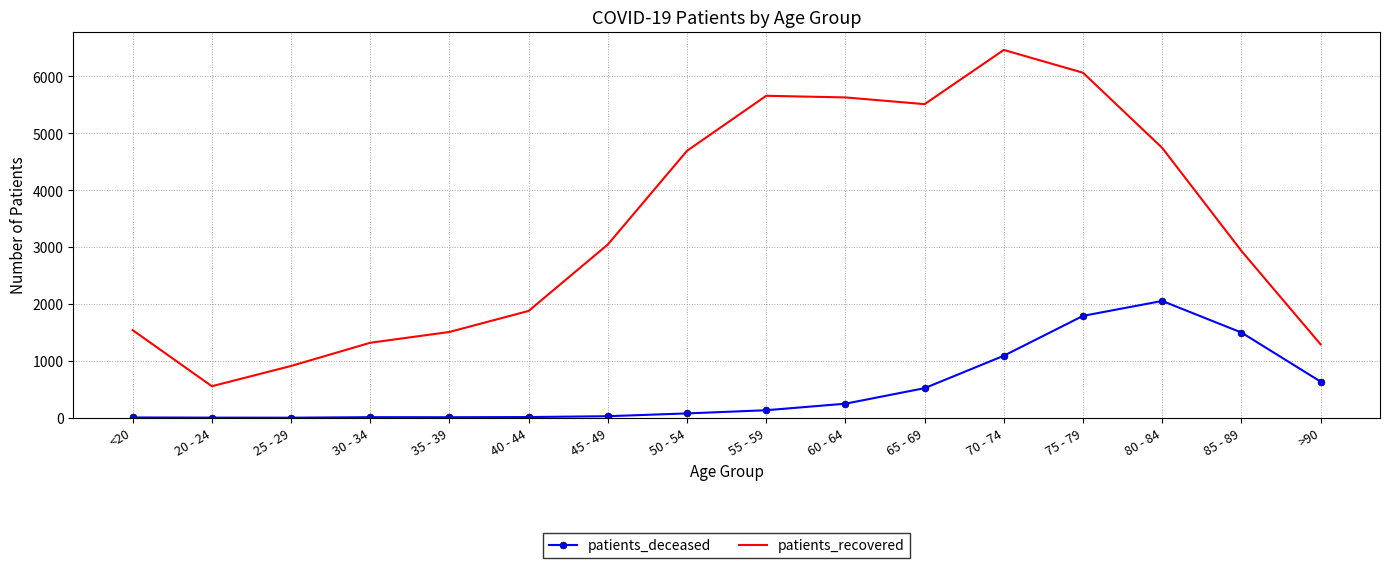

The patients_recovered series shows 1954 at 75 - 79. True or false?

False